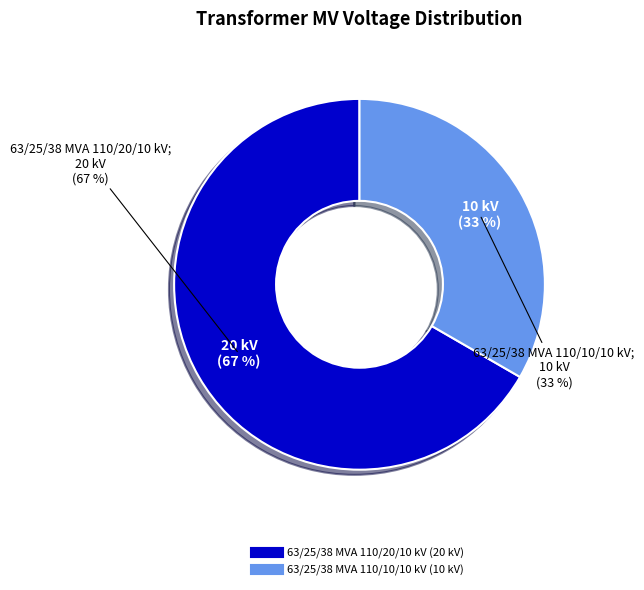

How many segments does this pie chart have?

2